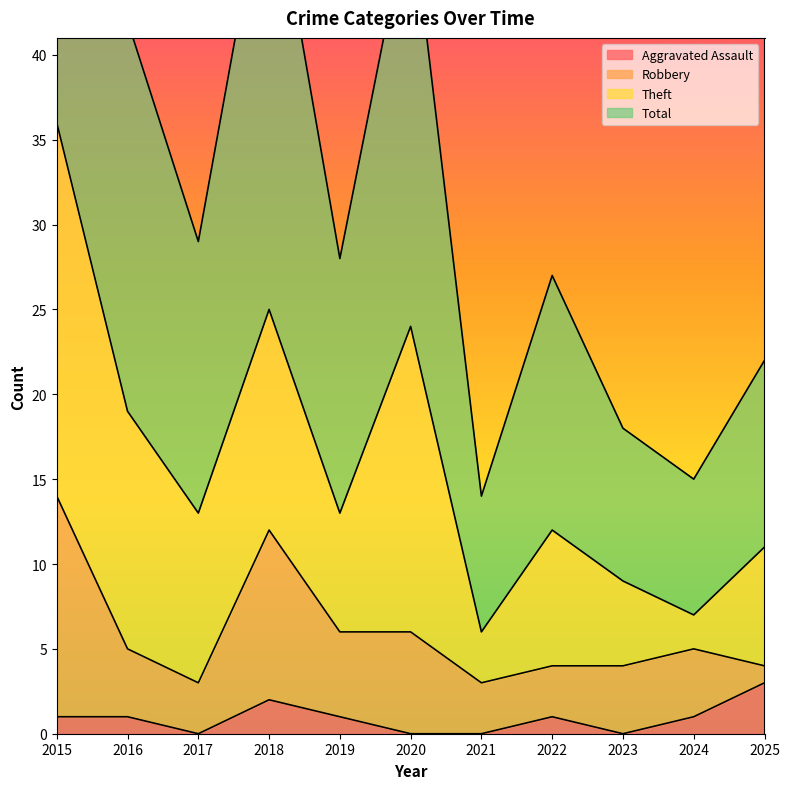

Rank the categories by Total value from lowest to highest.

2021, 2024, 2023, 2025, 2022, 2019, 2017, 2016, 2020, 2018, 2015